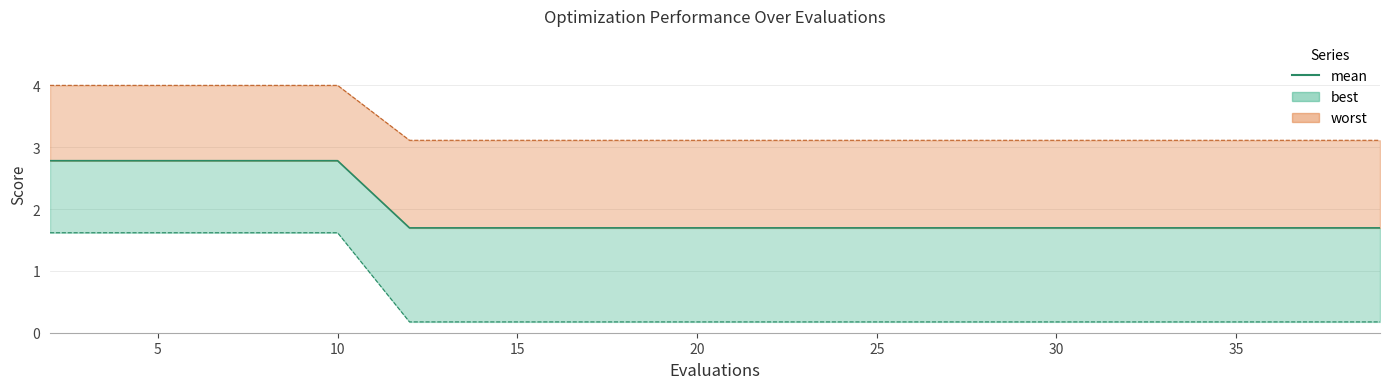

How many values are between 1 and 2?

15